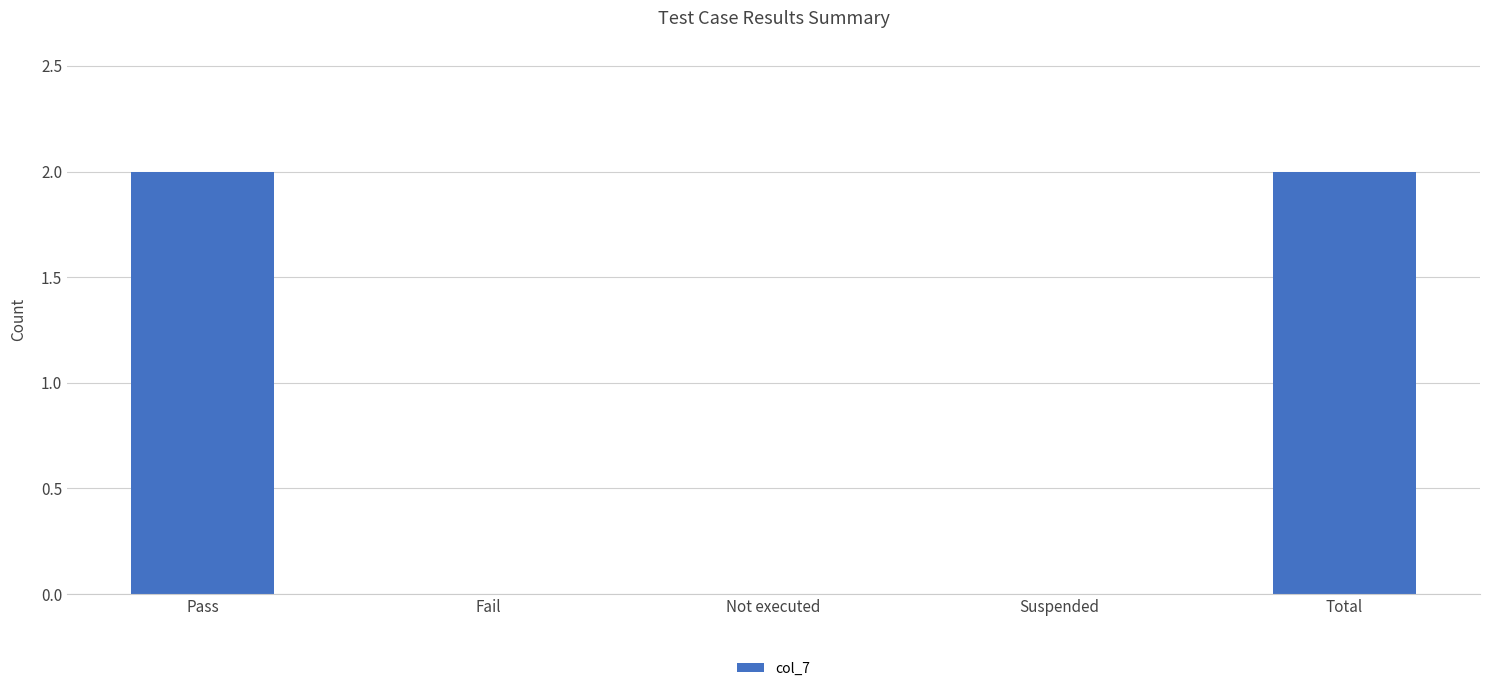

Reading left to right, extract all data points from this chart.

2	0	0	0	2